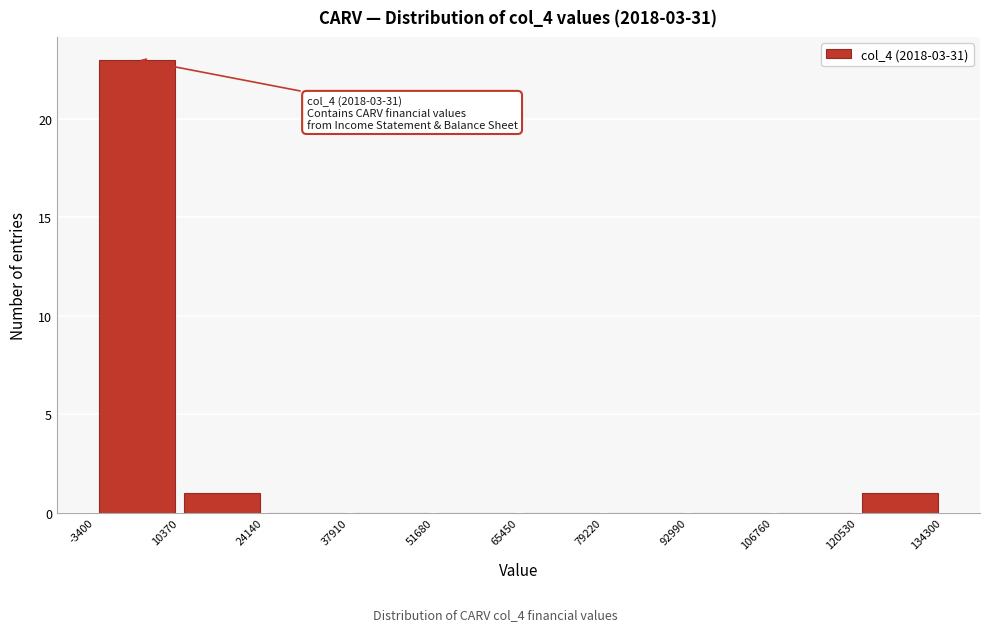

Which range on the x-axis has the tallest bar?

-3400 to 10370